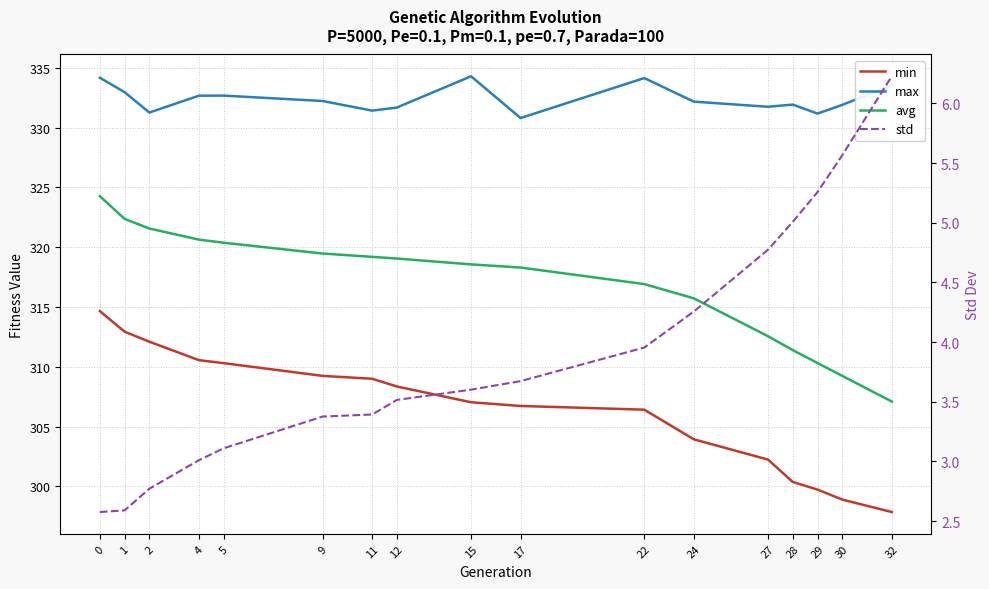

True or false: min has more than 1 points higher than both neighbors.

False